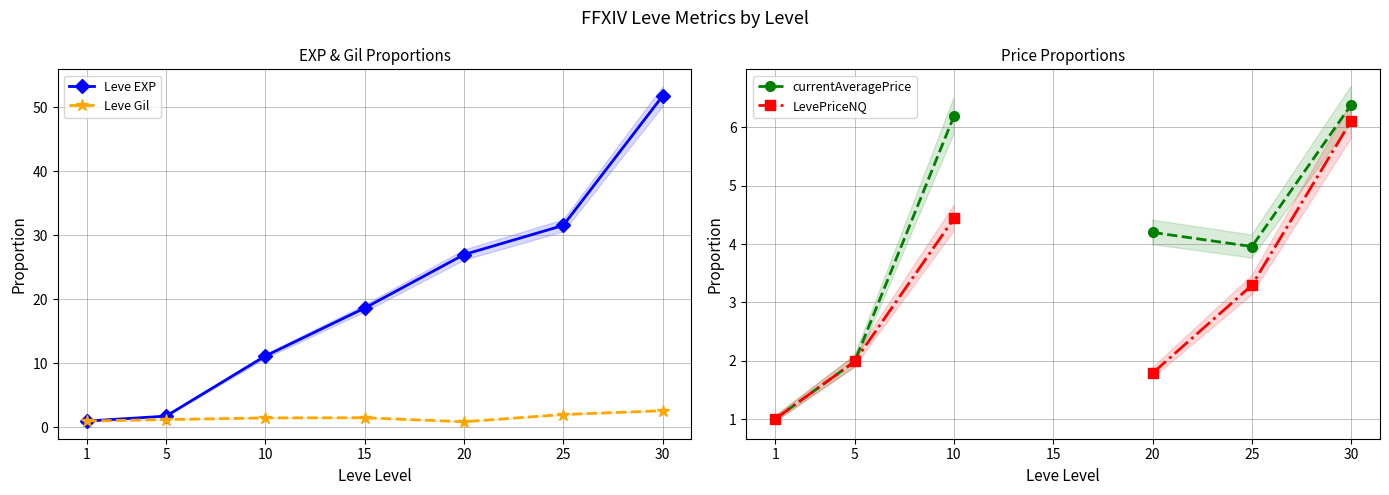

Rank the series at 1 from highest to lowest value.

Leve EXP, Leve Gil, currentAveragePrice, LevePriceNQ